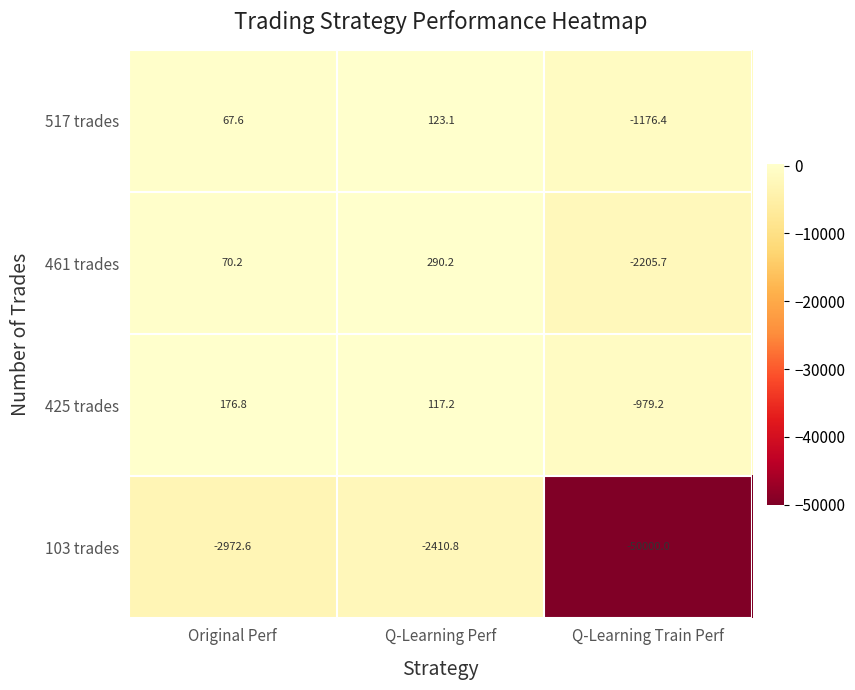

Which series has the largest total across all categories?

425 trades